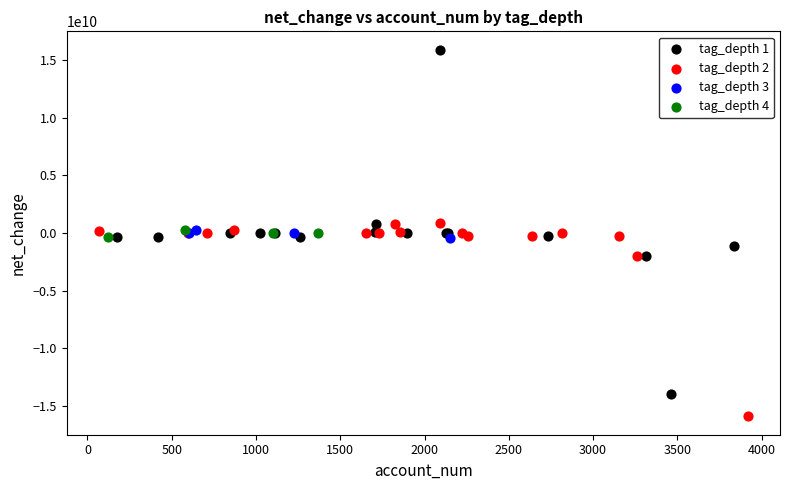

Which series contains the lowest Y value?

tag_depth 2